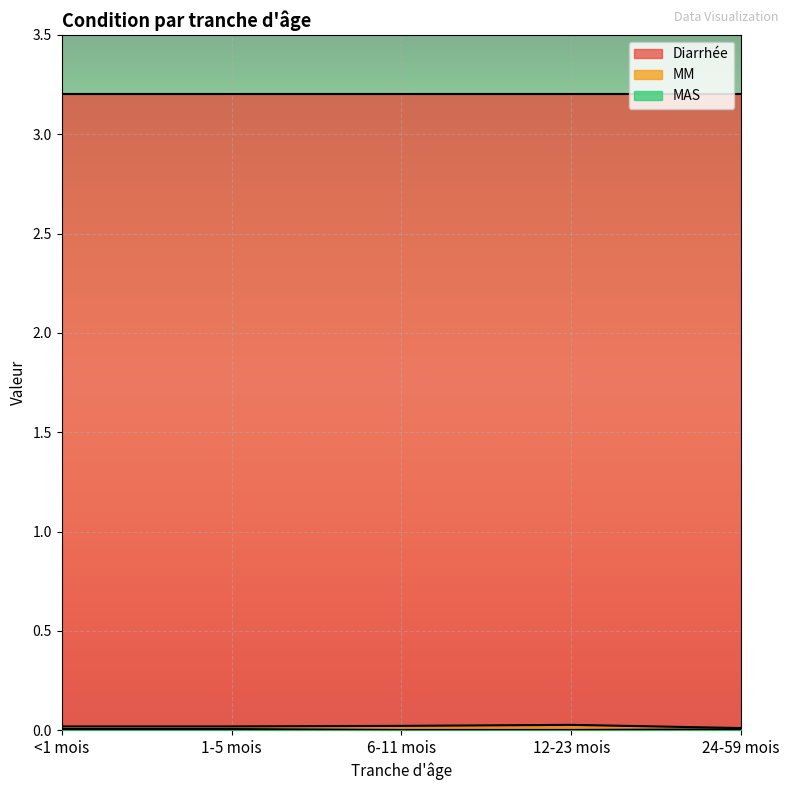

True or false: MAS and MM cross at least once.

False